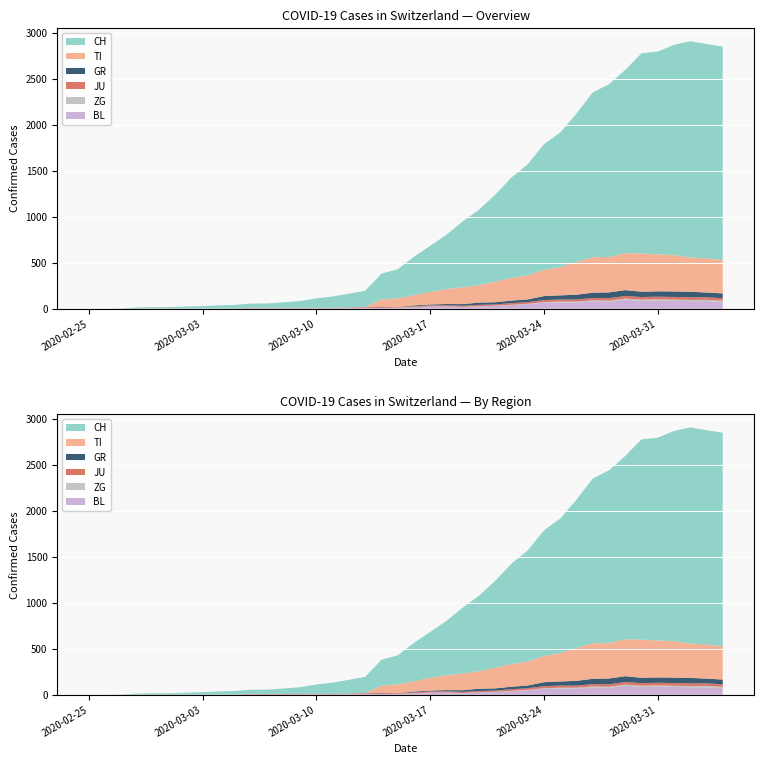

Reading left to right, extract all data points from this chart.

CH: 2020-02-25=0	2020-02-26=1	2020-02-27=2	2020-02-28=13	2020-02-29=15	2020-03-01=16	2020-03-02=22	2020-03-03=27	2020-03-04=35	2020-03-05=39	2020-03-06=47	2020-03-07=48	2020-03-08=61	2020-03-09=74	2020-03-10=103	2020-03-11=124	2020-03-12=148	2020-03-13=175	2020-03-14=283	2020-03-15=316	2020-03-16=418	2020-03-17=501	2020-03-18=590	2020-03-19=717	2020-03-20=820	2020-03-21=946	2020-03-22=1092	2020-03-23=1208	2020-03-24=1366	2020-03-25=1465	2020-03-26=1611	2020-03-27=1791	2020-03-28=1878	2020-03-29=1992	2020-03-30=2177	2020-03-31=2205	2020-04-01=2285	2020-04-02=2349	2020-04-03=2331	2020-04-04=2320
TI: 2020-02-25=0	2020-02-26=0	2020-02-27=0	2020-02-28=0	2020-02-29=0	2020-03-01=0	2020-03-02=0	2020-03-03=0	2020-03-04=0	2020-03-05=0	2020-03-06=0	2020-03-07=0	2020-03-08=0	2020-03-09=0	2020-03-10=0	2020-03-11=0	2020-03-12=0	2020-03-13=0	2020-03-14=77	2020-03-15=92	2020-03-16=112	2020-03-17=137	2020-03-18=163	2020-03-19=182	2020-03-20=190	2020-03-21=224	2020-03-22=246	2020-03-23=261	2020-03-24=285	2020-03-25=306	2020-03-26=358	2020-03-27=386	2020-03-28=385	2020-03-29=402	2020-03-30=415	2020-03-31=401	2020-04-01=396	2020-04-02=374	2020-04-03=370	2020-04-04=363
GR: 2020-02-25=0	2020-02-26=0	2020-02-27=0	2020-02-28=0	2020-02-29=0	2020-03-01=0	2020-03-02=0	2020-03-03=0	2020-03-04=0	2020-03-05=0	2020-03-06=0	2020-03-07=0	2020-03-08=0	2020-03-09=0	2020-03-10=0	2020-03-11=0	2020-03-12=0	2020-03-13=0	2020-03-14=6	2020-03-15=0	2020-03-16=9	2020-03-17=9	2020-03-18=13	2020-03-19=18	2020-03-20=24	2020-03-21=24	2020-03-22=27	2020-03-23=29	2020-03-24=43	2020-03-25=45	2020-03-26=52	2020-03-27=58	2020-03-28=63	2020-03-29=63	2020-03-30=58	2020-03-31=58	2020-04-01=59	2020-04-02=60	2020-04-03=51	2020-04-04=52
JU: 2020-02-25=0	2020-02-26=0	2020-02-27=1	2020-02-28=1	2020-02-29=1	2020-03-01=1	2020-03-02=1	2020-03-03=1	2020-03-04=1	2020-03-05=2	2020-03-06=5	2020-03-07=5	2020-03-08=5	2020-03-09=5	2020-03-10=5	2020-03-11=6	2020-03-12=6	2020-03-13=8	2020-03-14=8	2020-03-15=9	2020-03-16=9	2020-03-17=11	2020-03-18=11	2020-03-19=12	2020-03-20=14	2020-03-21=13	2020-03-22=18	2020-03-23=18	2020-03-24=22	2020-03-25=23	2020-03-26=22	2020-03-27=25	2020-03-28=27	2020-03-29=28	2020-03-30=28	2020-03-31=29	2020-04-01=29	2020-04-02=29	2020-04-03=28	2020-04-04=27
ZG: 2020-02-25=0	2020-02-26=0	2020-02-27=0	2020-02-28=0	2020-02-29=0	2020-03-01=0	2020-03-02=0	2020-03-03=0	2020-03-04=0	2020-03-05=0	2020-03-06=0	2020-03-07=0	2020-03-08=0	2020-03-09=0	2020-03-10=0	2020-03-11=0	2020-03-12=0	2020-03-13=0	2020-03-14=0	2020-03-15=0	2020-03-16=0	2020-03-17=0	2020-03-18=0	2020-03-19=1	2020-03-20=1	2020-03-21=3	2020-03-22=3	2020-03-23=3	2020-03-24=6	2020-03-25=9	2020-03-26=10	2020-03-27=12	2020-03-28=12	2020-03-29=12	2020-03-30=13	2020-03-31=14	2020-04-01=13	2020-04-02=14	2020-04-03=15	2020-04-04=14
BL: 2020-02-25=0	2020-02-26=0	2020-02-27=0	2020-02-28=0	2020-02-29=1	2020-03-01=1	2020-03-02=1	2020-03-03=1	2020-03-04=1	2020-03-05=1	2020-03-06=4	2020-03-07=4	2020-03-08=4	2020-03-09=4	2020-03-10=5	2020-03-11=3	2020-03-12=9	2020-03-13=12	2020-03-14=8	2020-03-15=12	2020-03-16=17	2020-03-17=26	2020-03-18=27	2020-03-19=19	2020-03-20=27	2020-03-21=30	2020-03-22=40	2020-03-23=51	2020-03-24=66	2020-03-25=68	2020-03-26=68	2020-03-27=79	2020-03-28=75	2020-03-29=99	2020-03-30=86	2020-03-31=88	2020-04-01=86	2020-04-02=81	2020-04-03=82	2020-04-04=73